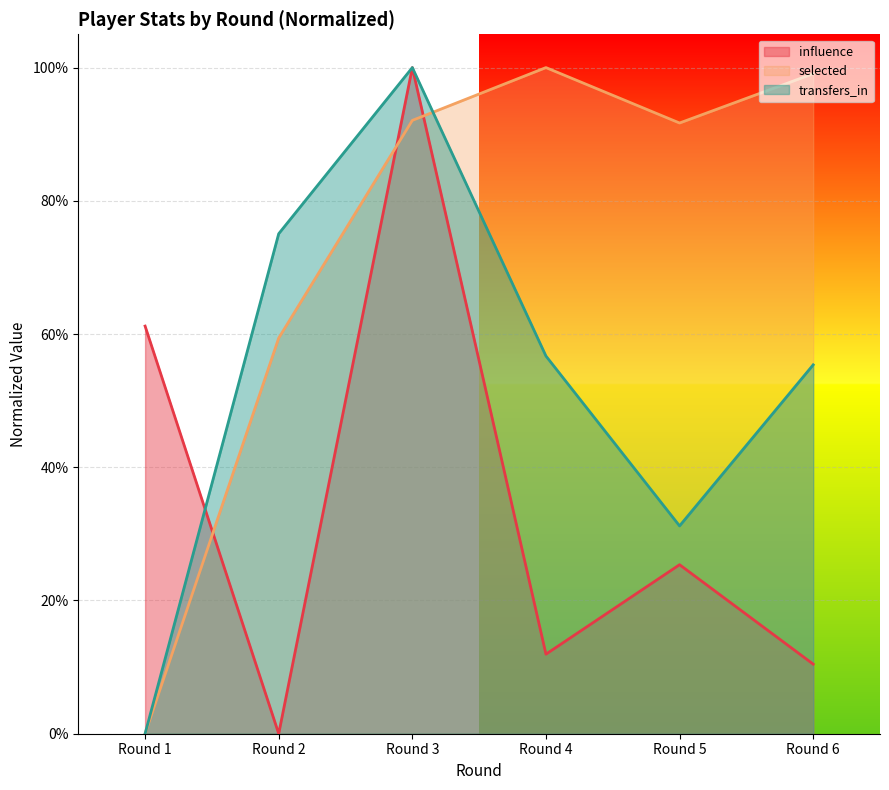

How many categories are shown in the chart?

6